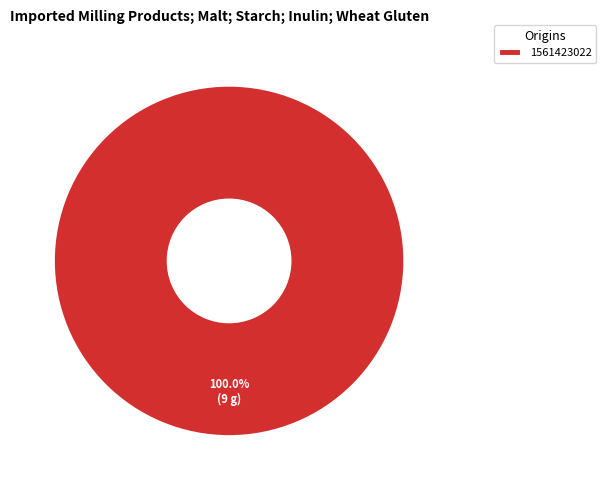

Is there a majority slice in this chart?

Yes